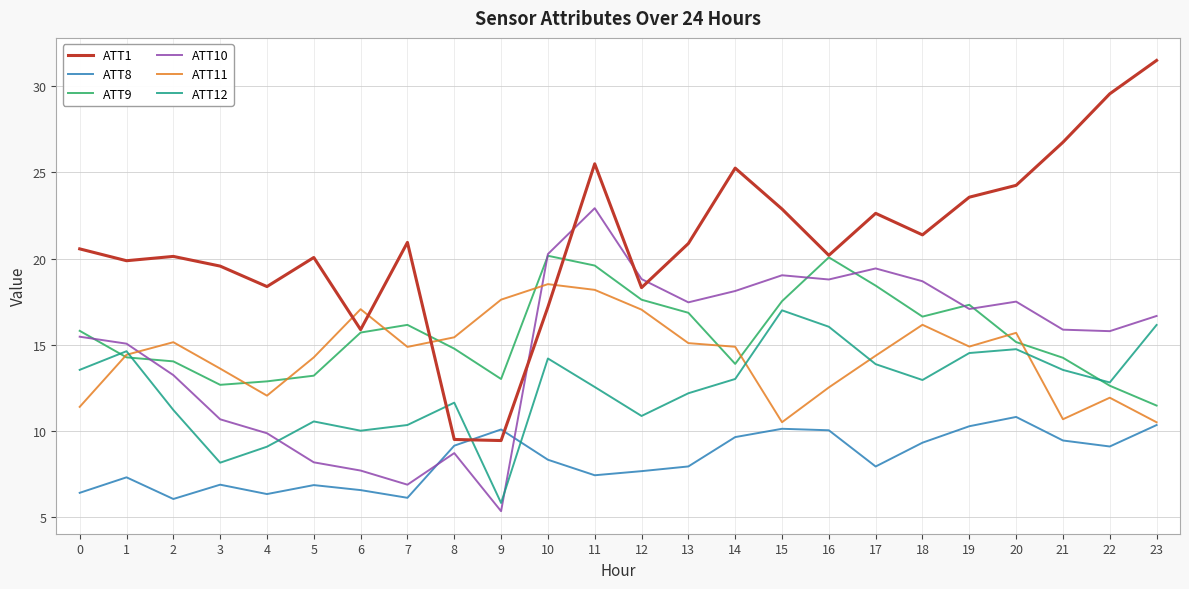

True or false: ATT1 and ATT11 cross at least once.

True